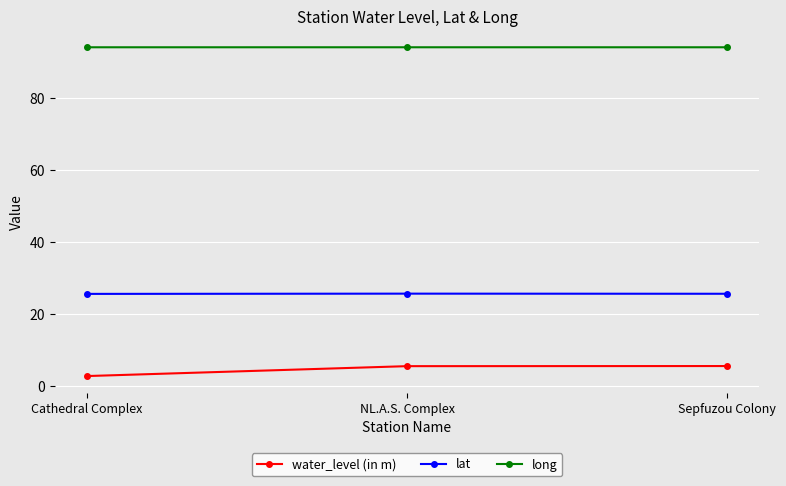

Which series has the largest total across all categories?

long